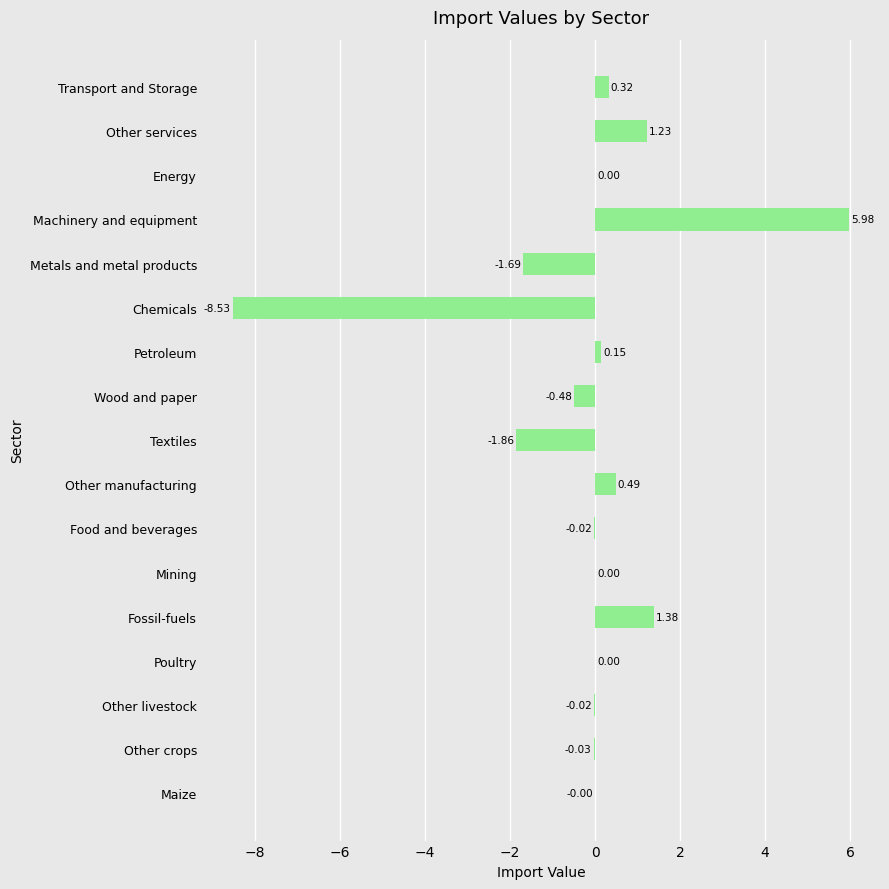

At which label is the value closest to -1?

Wood and paper